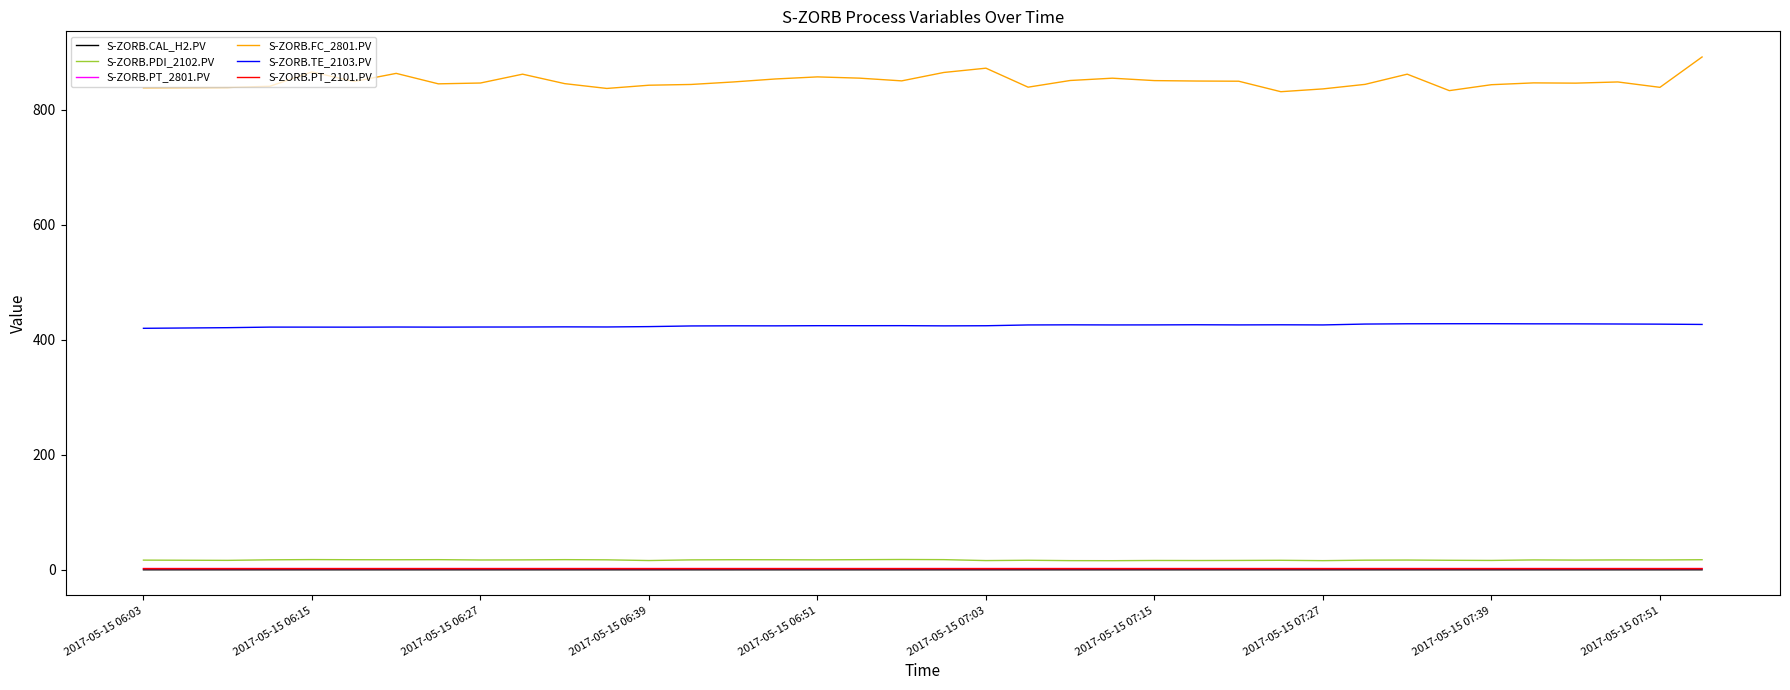

At how many categories does at least one series exceed 584?

38